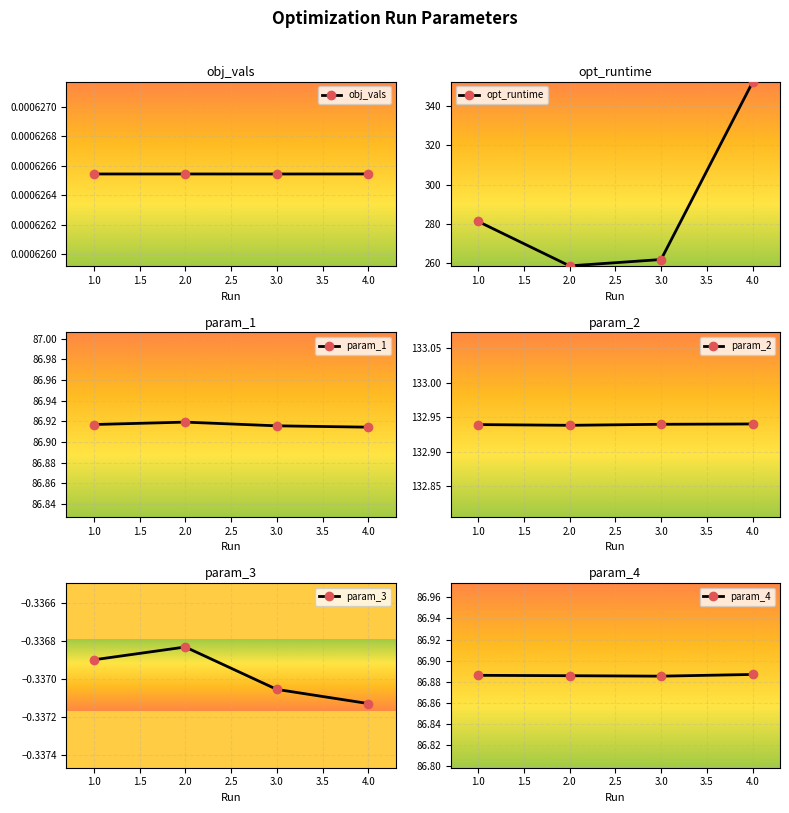

List the labels in order of opt_runtime value, largest first.

4.0, 1.0, 3.0, 2.0